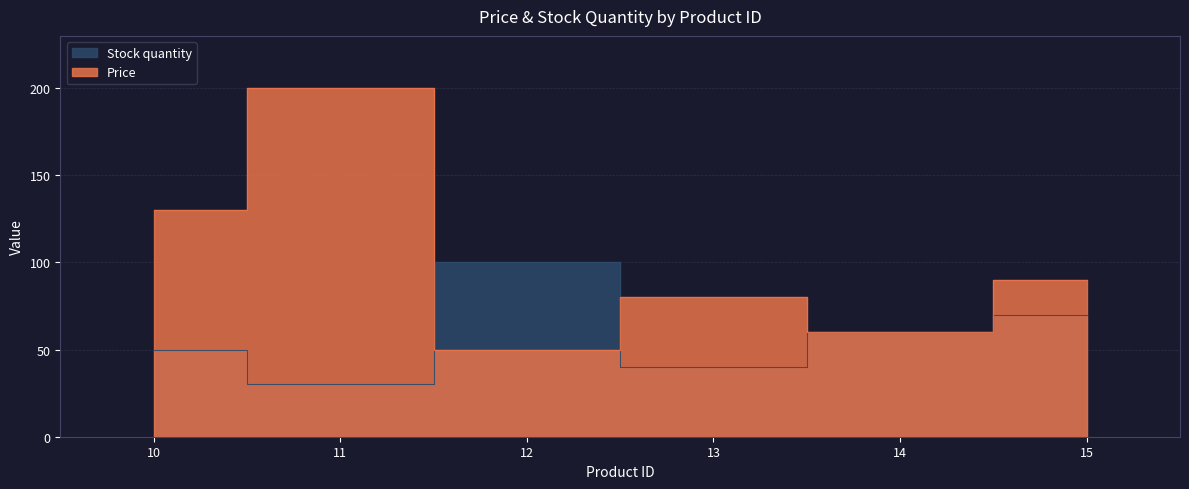

What are all the series names shown in the legend?

Price, Stock quantity